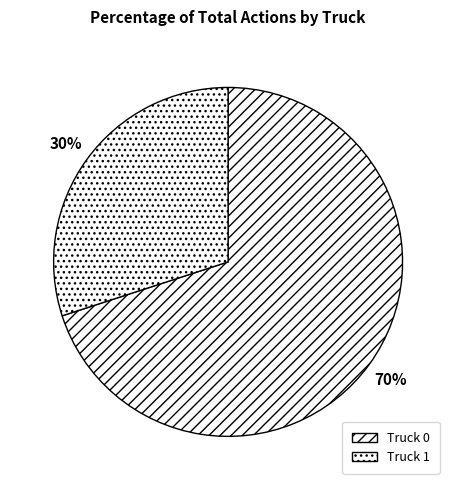

The Truck 1 slice represents 30% of the pie. True or false?

True